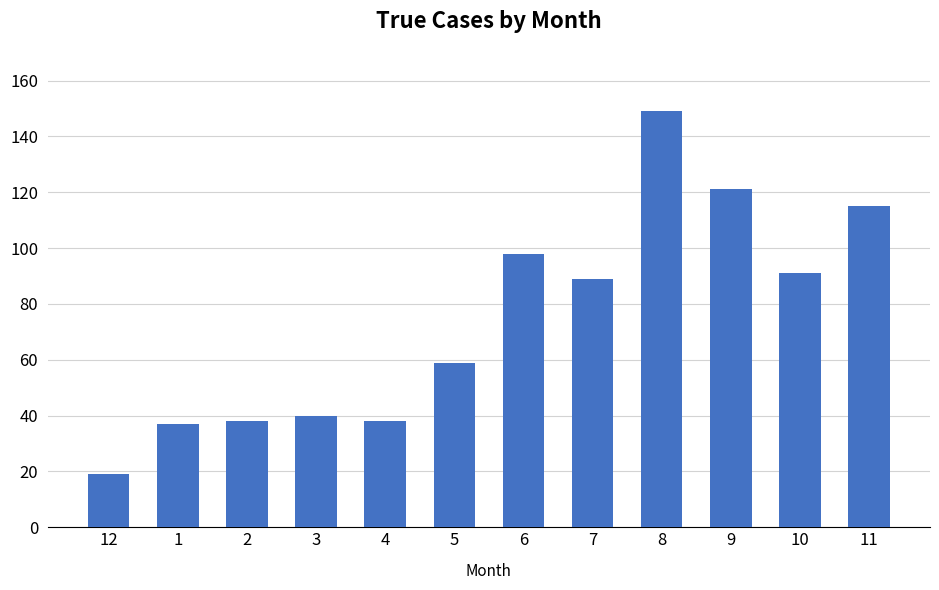

The value at 2 is 25. True or false?

False